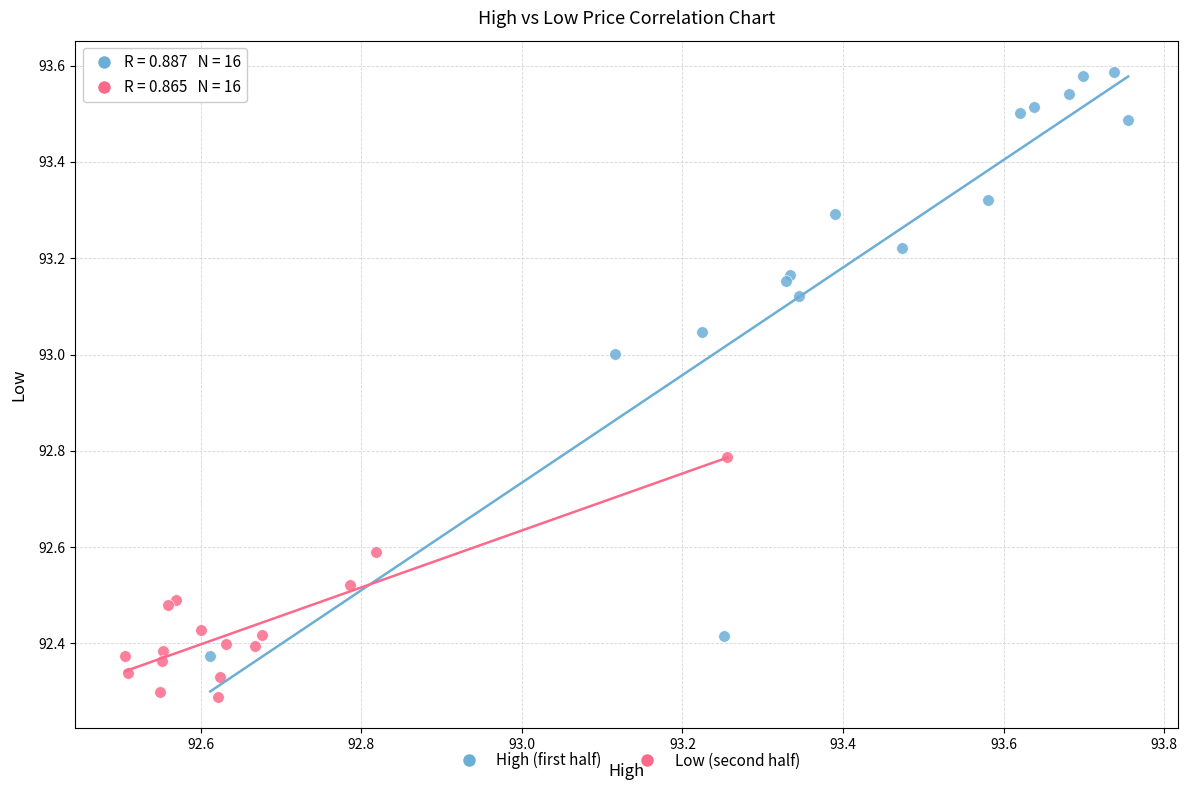

Which series has the widest spread of Y values?

High (first half)